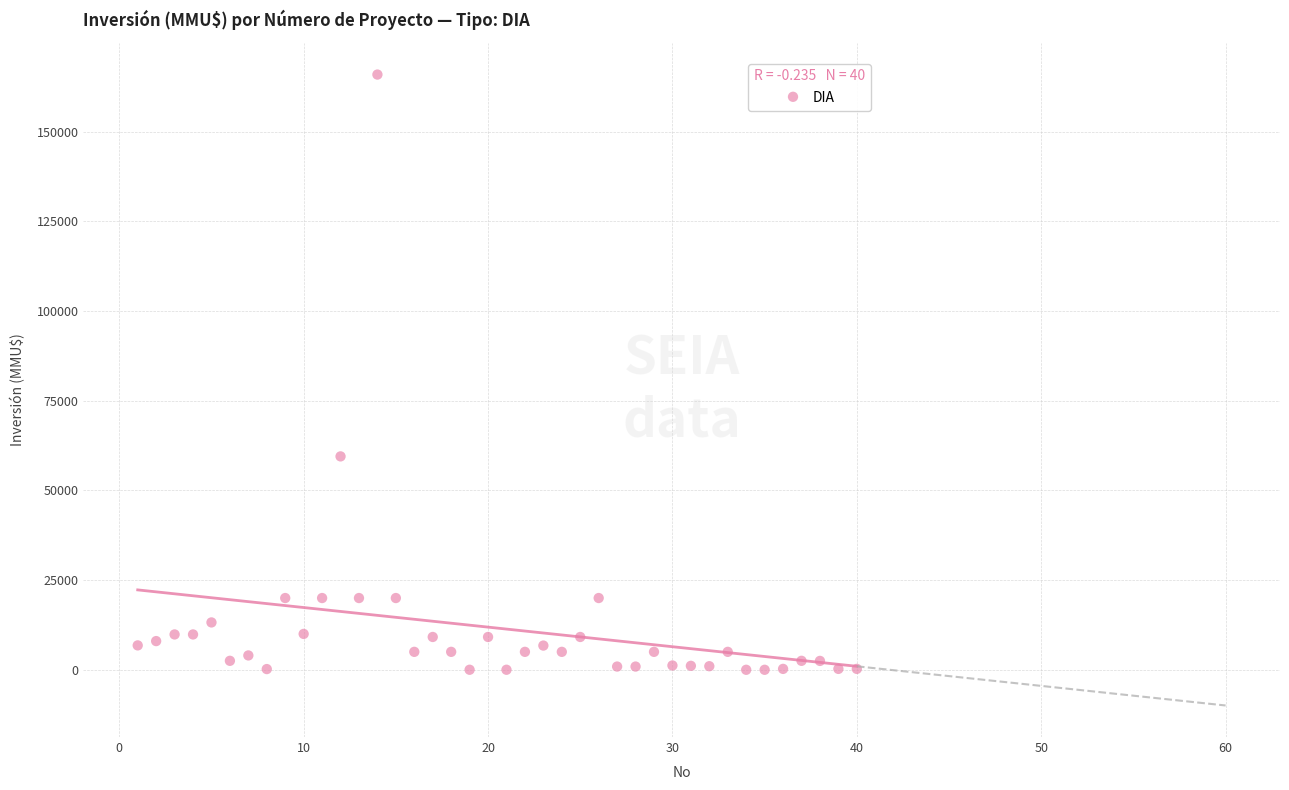

What Y value in the scatter plot is closest to 82955?

59482